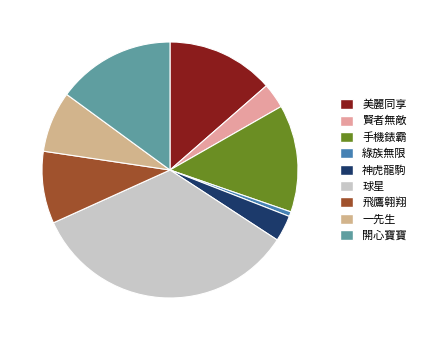

Which slice is the smallest?

綠族無限